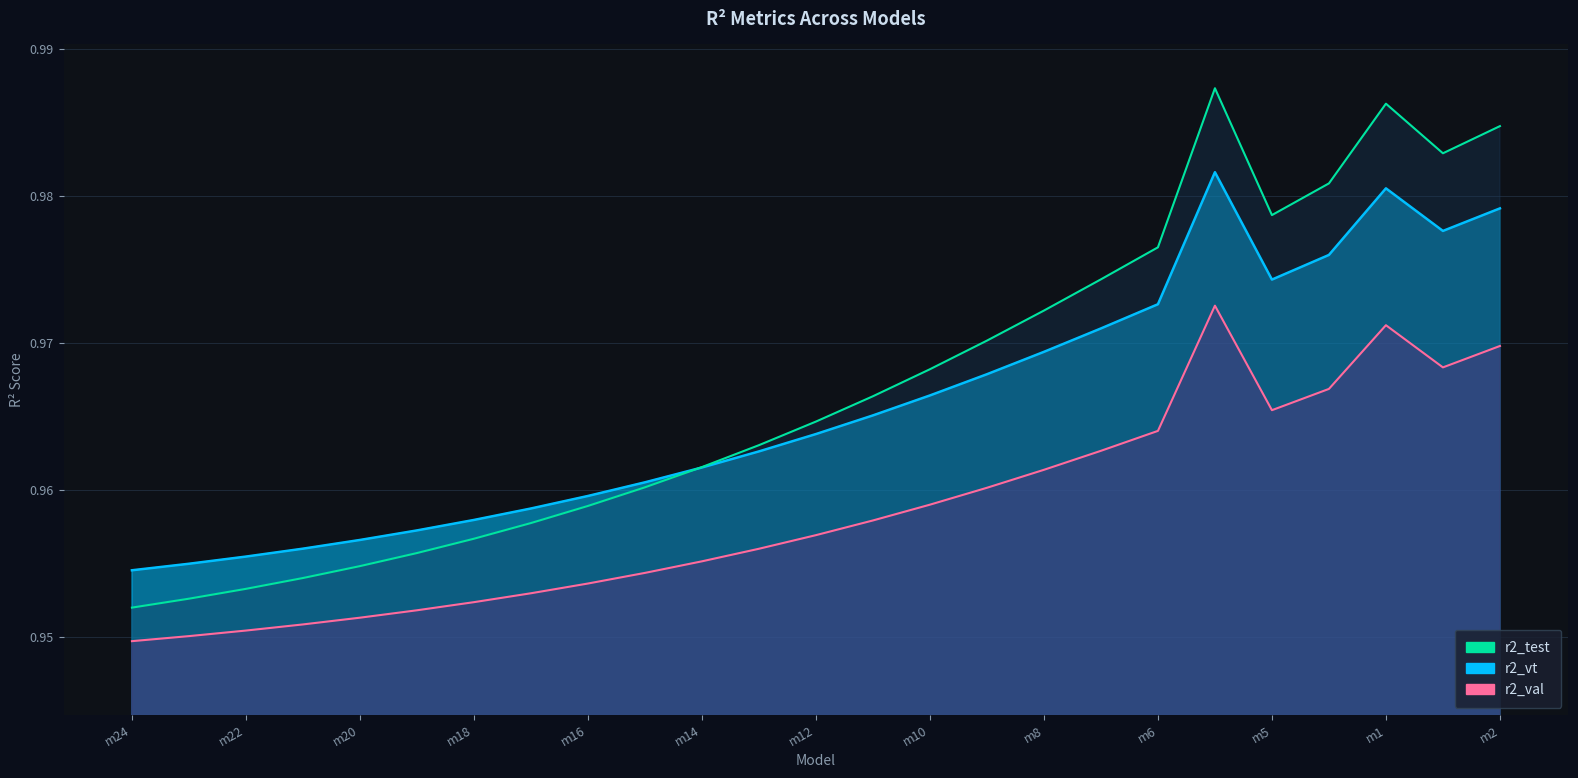

Which series has the largest range (max minus min)?

r2_test